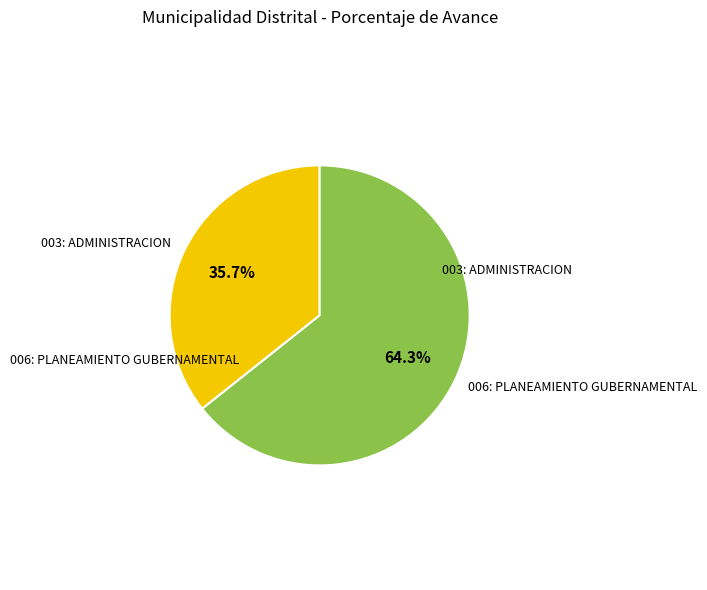

Is there a majority slice in this chart?

Yes